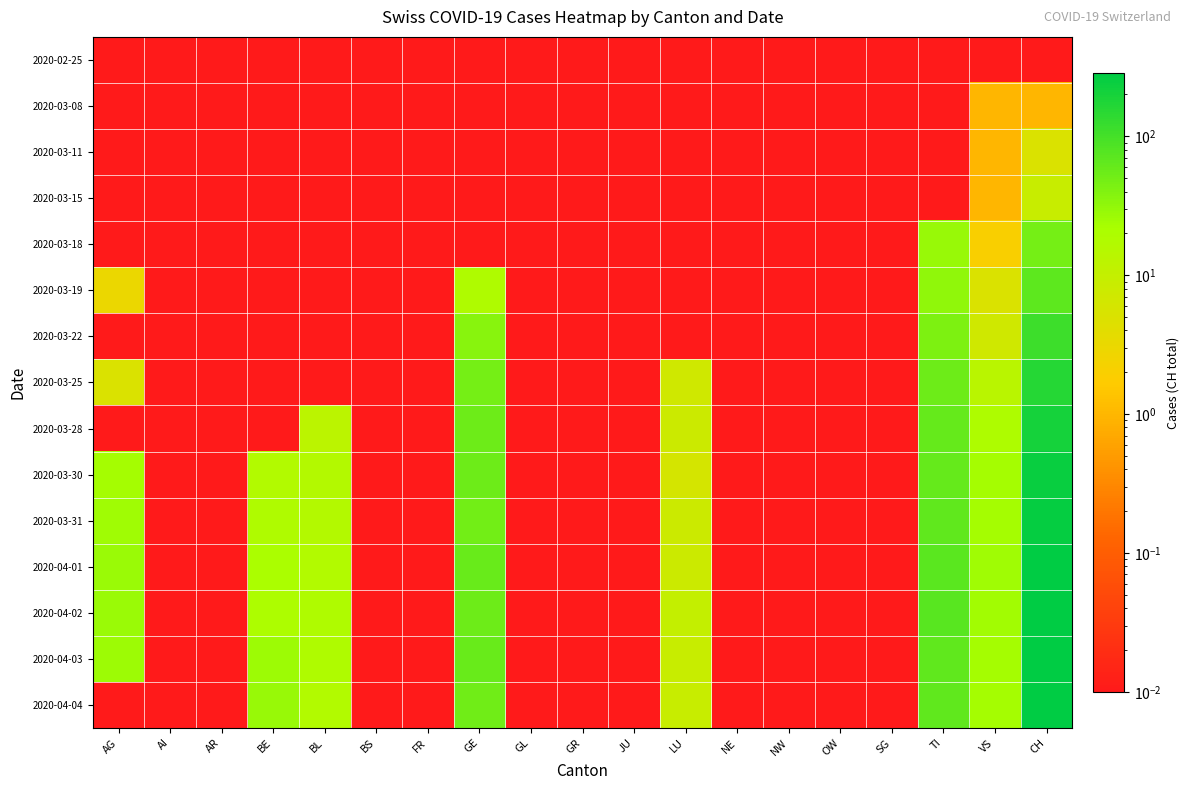

Reading left to right, what are all the values shown in this chart?

2020-02-25: AG=0.0	AI=0.0	AR=0.0	BE=0.0	BL=0.0	BS=0.0	FR=0.0	GE=0.0	GL=0.0	GR=0.0	JU=0.0	LU=0.0	NE=0.0	NW=0.0	OW=0.0	SG=0.0	TI=0.0	VS=0.0	CH=0.0
2020-03-08: AG=0.0	AI=0.0	AR=0.0	BE=0.0	BL=0.0	BS=0.0	FR=0.0	GE=0.0	GL=0.0	GR=0.0	JU=0.0	LU=0.0	NE=0.0	NW=0.0	OW=0.0	SG=0.0	TI=0.0	VS=1.0	CH=1.0
2020-03-11: AG=0.0	AI=0.0	AR=0.0	BE=0.0	BL=0.0	BS=0.0	FR=0.0	GE=0.0	GL=0.0	GR=0.0	JU=0.0	LU=0.0	NE=0.0	NW=0.0	OW=0.0	SG=0.0	TI=0.0	VS=1.0	CH=5.0
2020-03-15: AG=0.0	AI=0.0	AR=0.0	BE=0.0	BL=0.0	BS=0.0	FR=0.0	GE=0.0	GL=0.0	GR=0.0	JU=0.0	LU=0.0	NE=0.0	NW=0.0	OW=0.0	SG=0.0	TI=0.0	VS=1.0	CH=9.0
2020-03-18: AG=0.0	AI=0.0	AR=0.0	BE=0.0	BL=0.0	BS=0.0	FR=0.0	GE=0.0	GL=0.0	GR=0.0	JU=0.0	LU=0.0	NE=0.0	NW=0.0	OW=0.0	SG=0.0	TI=28.0	VS=2.0	CH=47.0
2020-03-19: AG=3.0	AI=0.0	AR=0.0	BE=0.0	BL=0.0	BS=0.0	FR=0.0	GE=18.0	GL=0.0	GR=0.0	JU=0.0	LU=0.0	NE=0.0	NW=0.0	OW=0.0	SG=0.0	TI=32.0	VS=5.0	CH=70.0
2020-03-22: AG=0.0	AI=0.0	AR=0.0	BE=0.0	BL=0.0	BS=0.0	FR=0.0	GE=36.0	GL=0.0	GR=0.0	JU=0.0	LU=0.0	NE=0.0	NW=0.0	OW=0.0	SG=0.0	TI=43.0	VS=7.0	CH=110.0
2020-03-25: AG=5.0	AI=0.0	AR=0.0	BE=0.0	BL=0.0	BS=0.0	FR=0.0	GE=48.0	GL=0.0	GR=0.0	JU=0.0	LU=7.0	NE=0.0	NW=0.0	OW=0.0	SG=0.0	TI=55.0	VS=14.0	CH=157.0
2020-03-28: AG=0.0	AI=0.0	AR=0.0	BE=0.0	BL=13.0	BS=0.0	FR=0.0	GE=54.0	GL=0.0	GR=0.0	JU=0.0	LU=8.0	NE=0.0	NW=0.0	OW=0.0	SG=0.0	TI=60.0	VS=19.0	CH=206.0
2020-03-30: AG=23.0	AI=0.0	AR=0.0	BE=17.0	BL=16.0	BS=0.0	FR=0.0	GE=54.0	GL=0.0	GR=0.0	JU=0.0	LU=6.0	NE=0.0	NW=0.0	OW=0.0	SG=0.0	TI=61.0	VS=23.0	CH=246.0
2020-03-31: AG=25.0	AI=0.0	AR=0.0	BE=18.0	BL=16.0	BS=0.0	FR=0.0	GE=49.0	GL=0.0	GR=0.0	JU=0.0	LU=8.0	NE=0.0	NW=0.0	OW=0.0	SG=0.0	TI=67.0	VS=23.0	CH=256.0
2020-04-01: AG=27.0	AI=0.0	AR=0.0	BE=21.0	BL=17.0	BS=0.0	FR=0.0	GE=58.0	GL=0.0	GR=0.0	JU=0.0	LU=8.0	NE=0.0	NW=0.0	OW=0.0	SG=0.0	TI=72.0	VS=25.0	CH=282.0
2020-04-02: AG=27.0	AI=0.0	AR=0.0	BE=20.0	BL=18.0	BS=0.0	FR=0.0	GE=54.0	GL=0.0	GR=0.0	JU=0.0	LU=10.0	NE=0.0	NW=0.0	OW=0.0	SG=0.0	TI=73.0	VS=24.0	CH=279.0
2020-04-03: AG=26.0	AI=0.0	AR=0.0	BE=26.0	BL=18.0	BS=0.0	FR=0.0	GE=58.0	GL=0.0	GR=0.0	JU=0.0	LU=9.0	NE=0.0	NW=0.0	OW=0.0	SG=0.0	TI=67.0	VS=23.0	CH=284.0
2020-04-04: AG=0.0	AI=0.0	AR=0.0	BE=28.0	BL=17.0	BS=0.0	FR=0.0	GE=51.0	GL=0.0	GR=0.0	JU=0.0	LU=9.0	NE=0.0	NW=0.0	OW=0.0	SG=0.0	TI=67.0	VS=23.0	CH=280.0